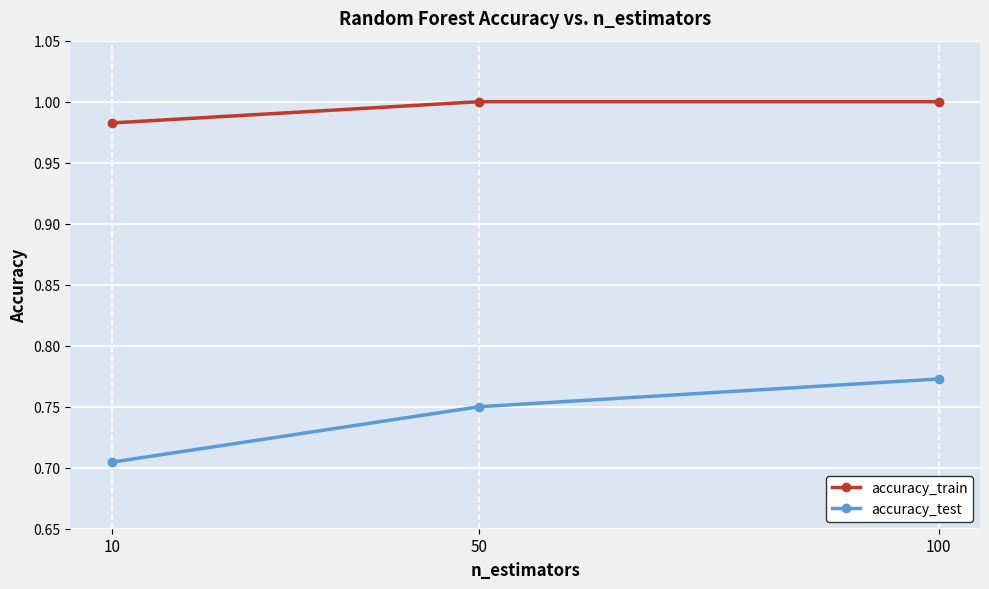

How many accuracy_test values are between 0 and 1?

3